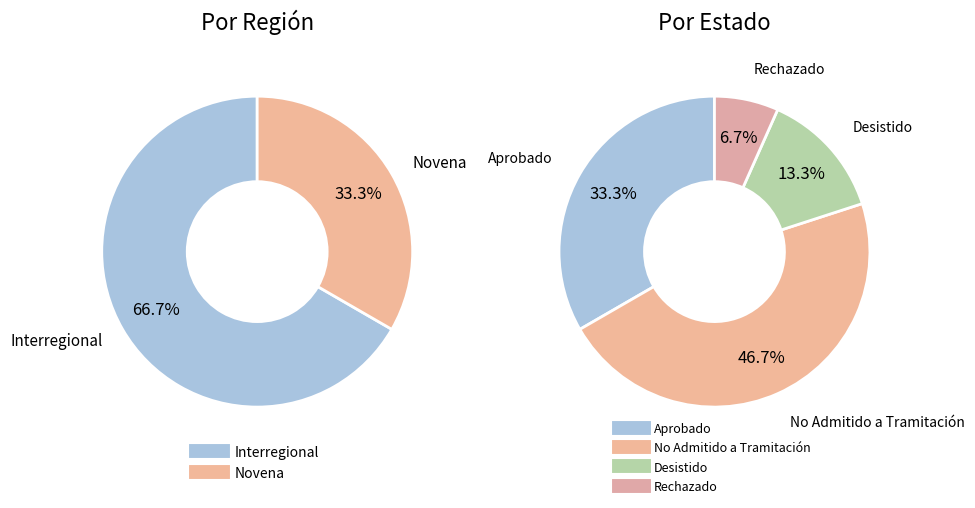

What percentage is the Novena slice, to the nearest percent?

33%